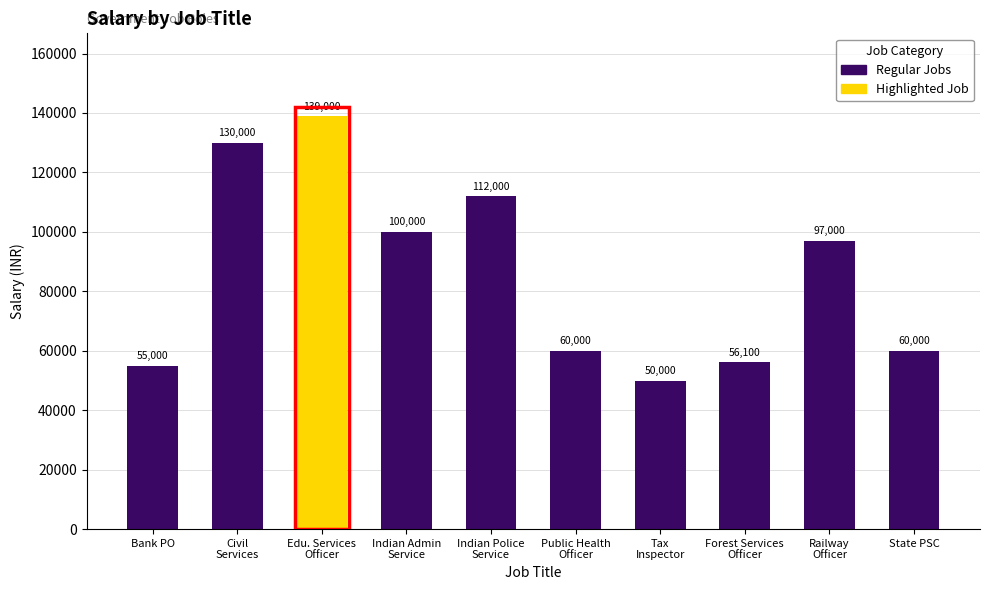

Reading left to right, list all the values displayed in this chart.

55000	130000	139000	100000	112000	60000	50000	56100	97000	60000